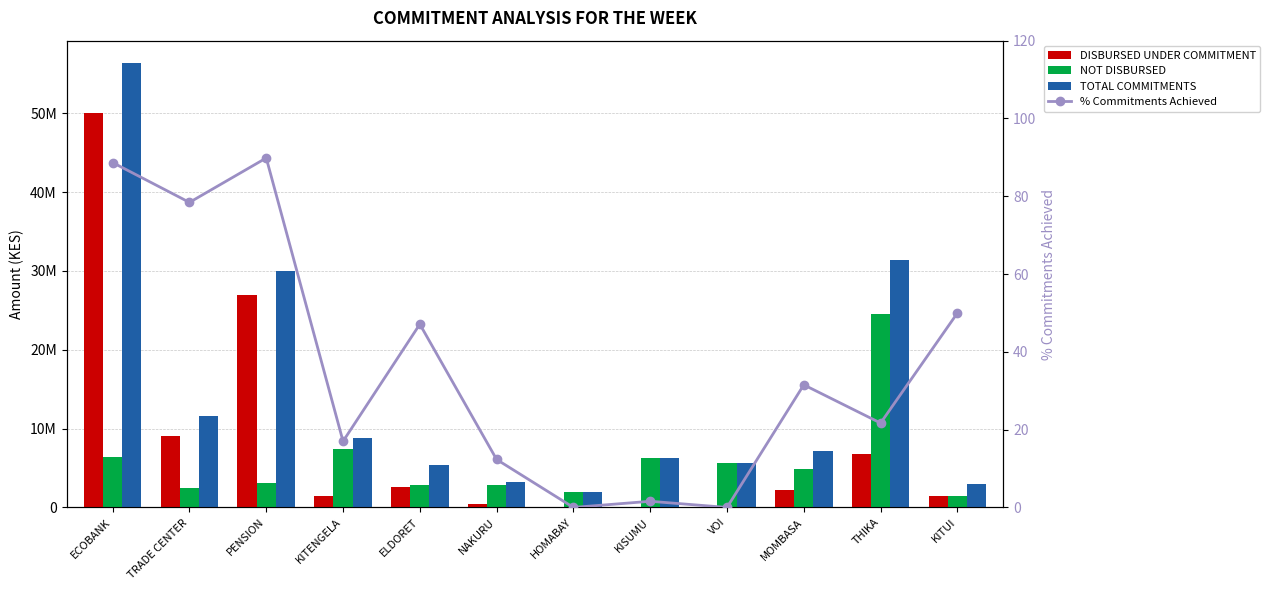

What is the label of the 11th bar from the left?

THIKA